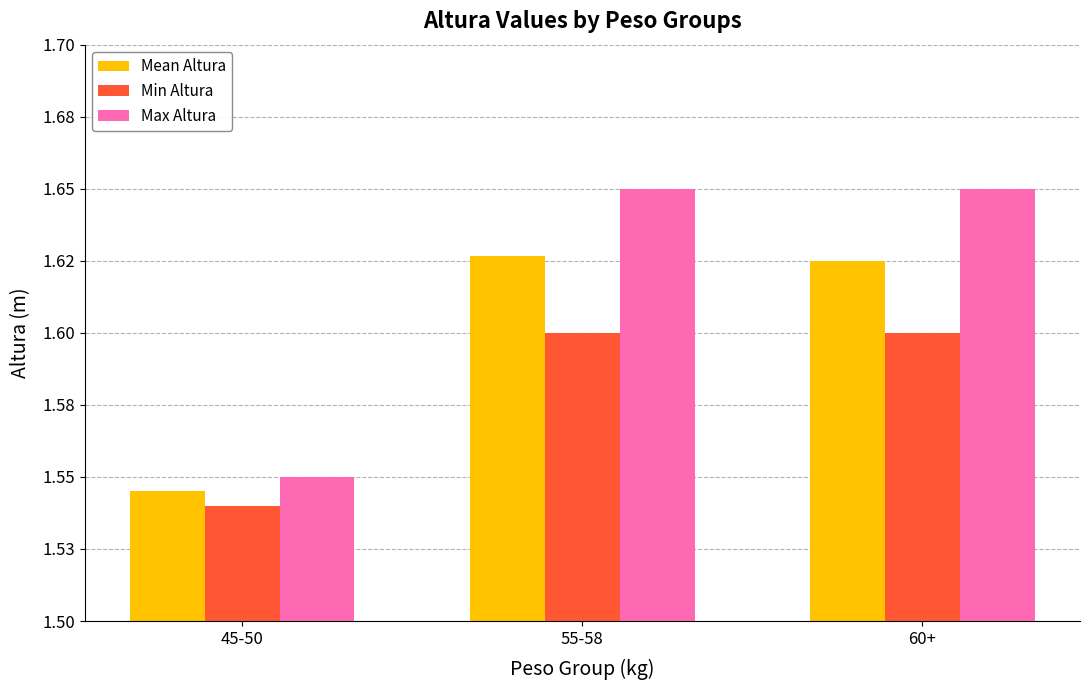

What is the label of the 3rd bar from the right?

45-50